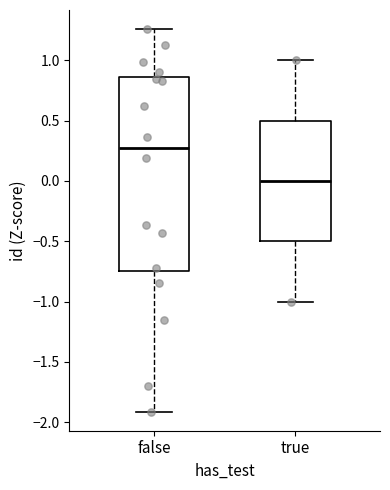

Reading left to right, read every box against the y-axis: the position of its median line, the range the box covers, and the ends of its whiskers. The values are not printed on the chart, so give them approximately, as read against the axis.

false: median 0.25, box -0.75 to 0.85, whiskers -1.90 to 1.25
true: median 0.00, box -0.50 to 0.50, whiskers -1.00 to 1.00